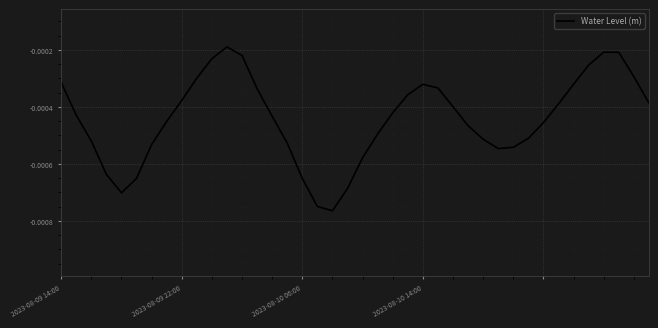

Does the chart display data point markers on the line(s)?

No